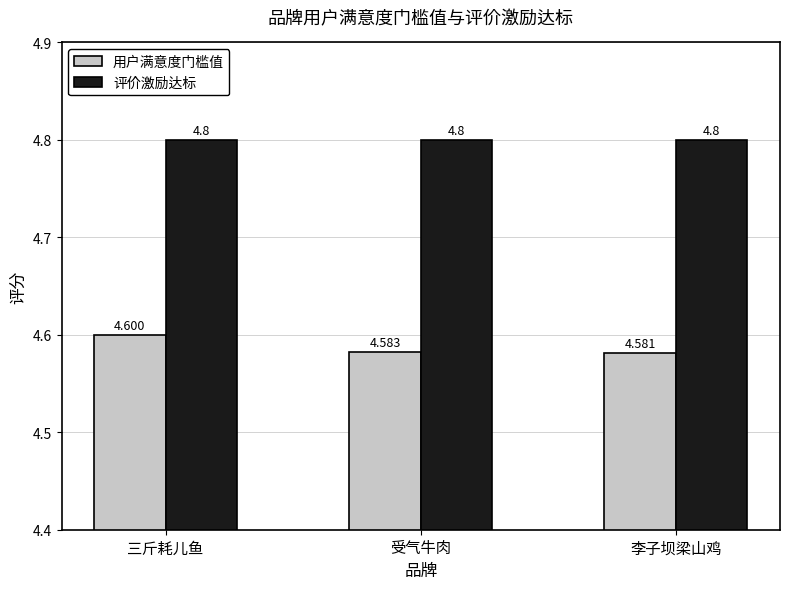

At which category does the chart reach its minimum across all series?

李子坝梁山鸡